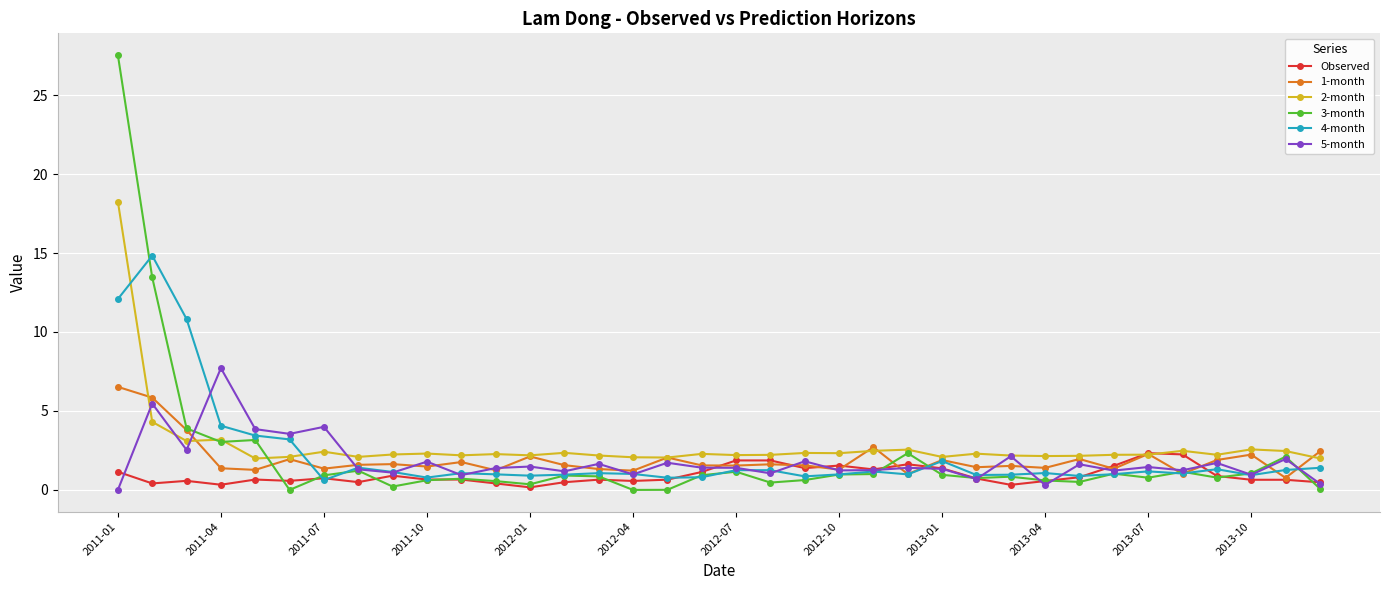

True or false: 1-month and 3-month intersect in this chart.

True